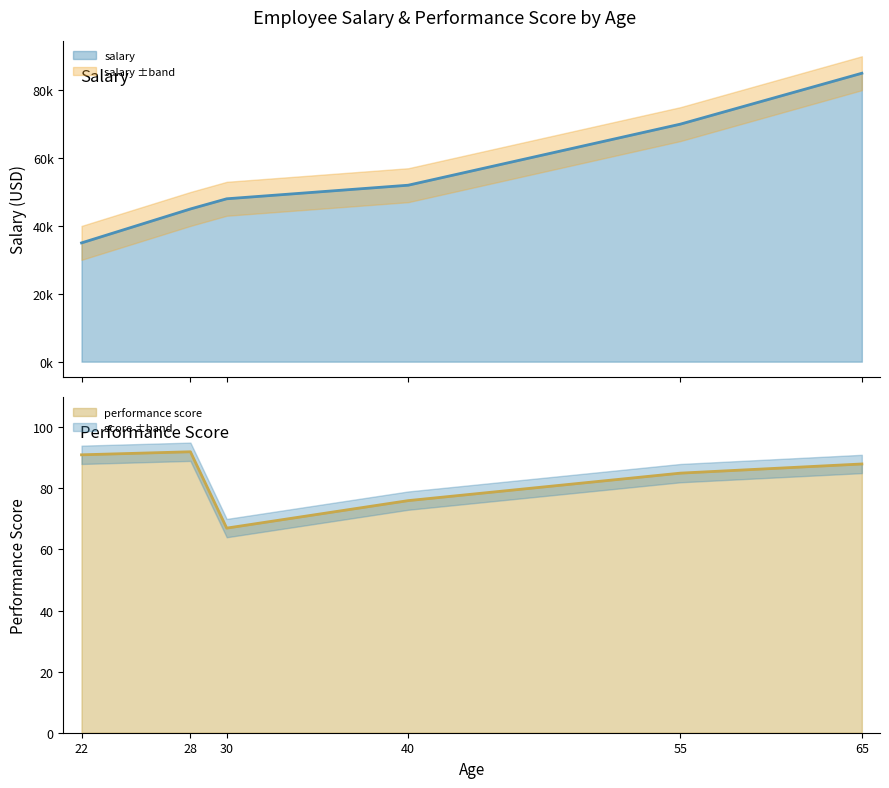

Where does the salary series first go above 52000?

55